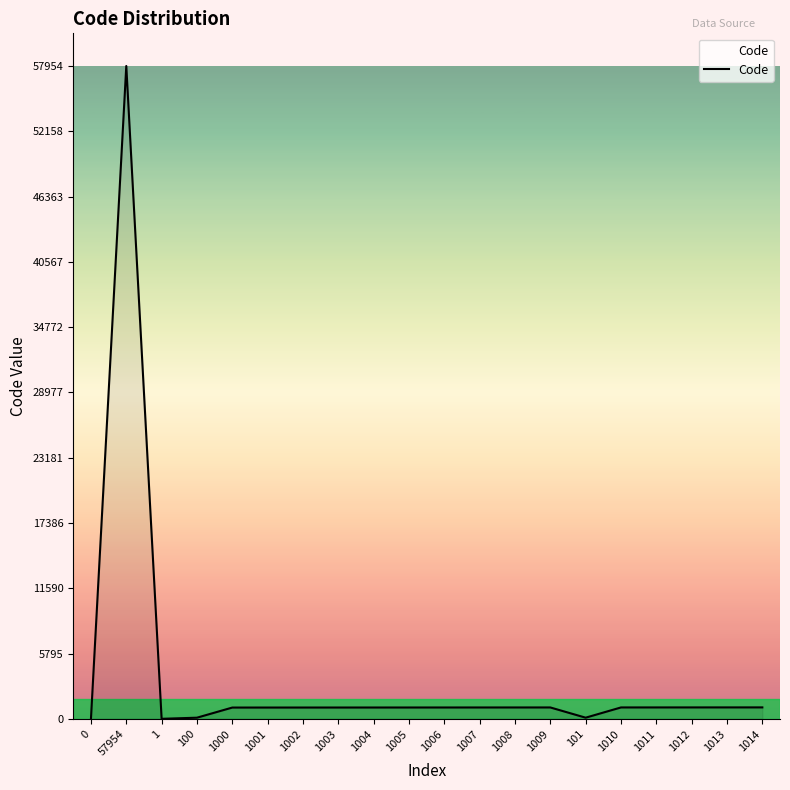

How many series are shown in this chart?

1